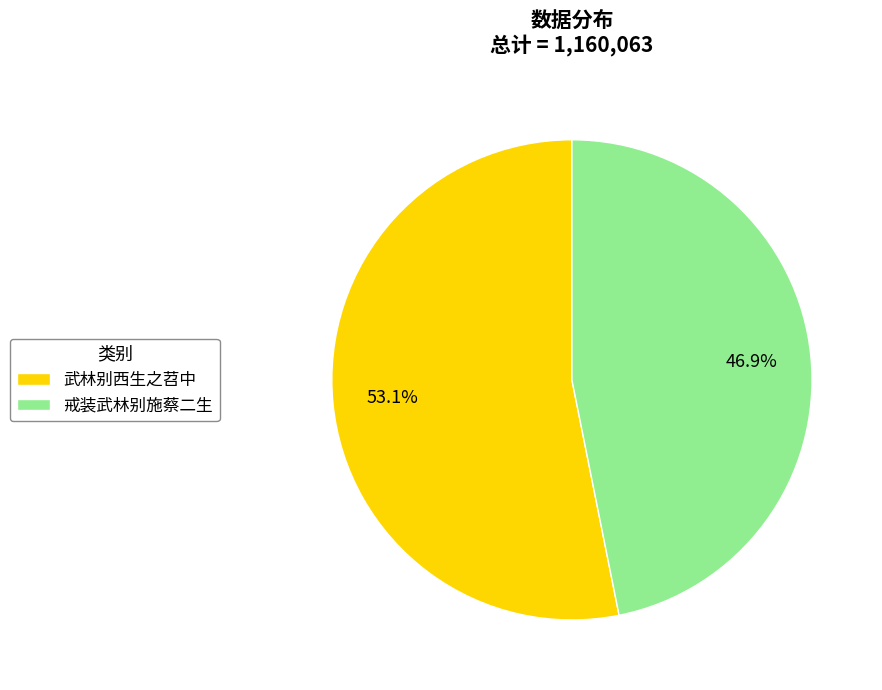

Is there a majority slice in this chart?

Yes